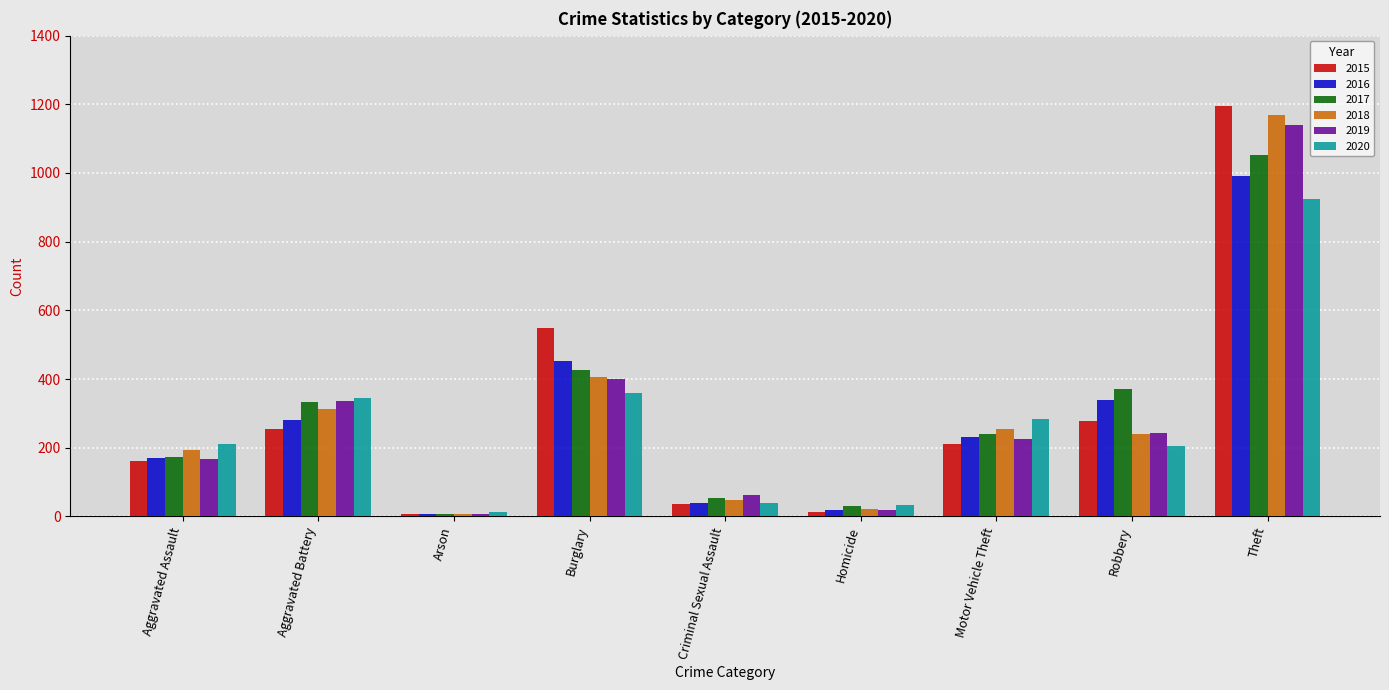

What is the greatest value displayed?

1196